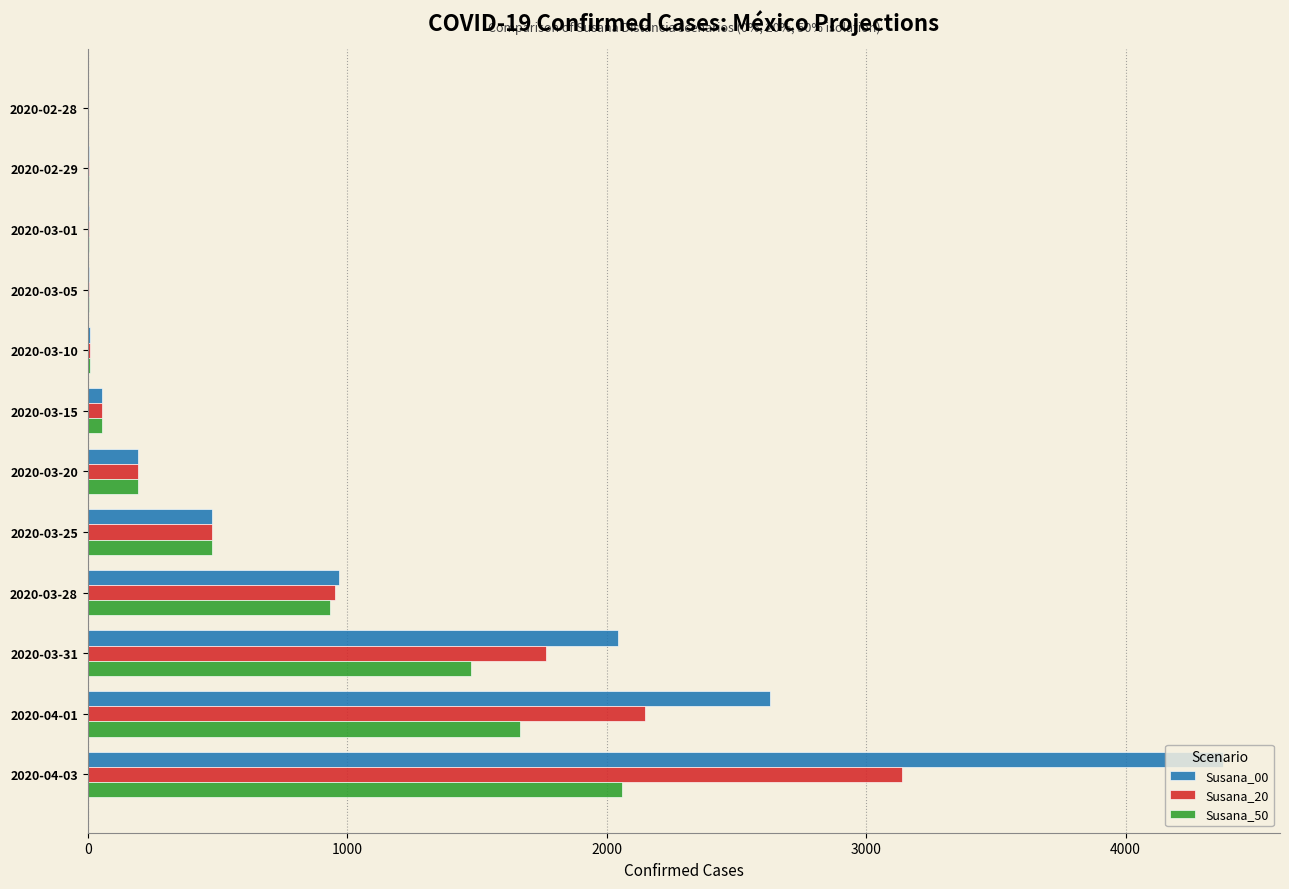

The value of Susana_20 at 2020-04-03 is 3139. True or false?

True